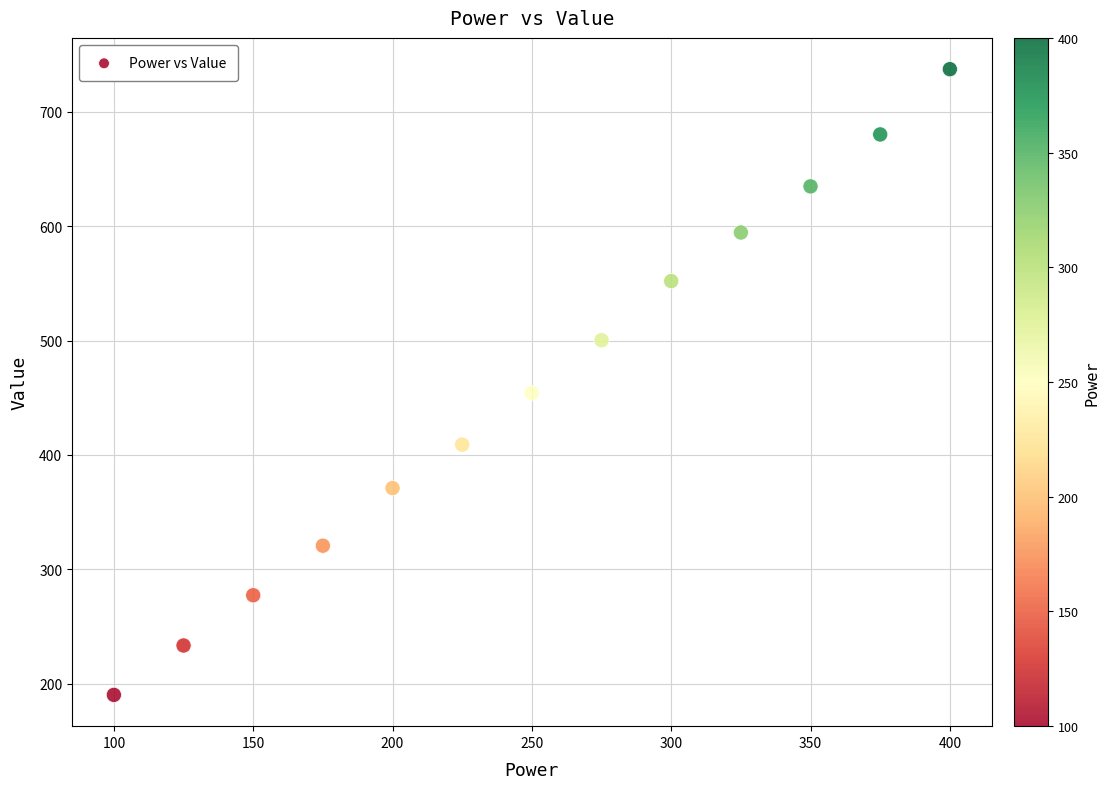

What is the range of Y values (max minus min)?

547.0